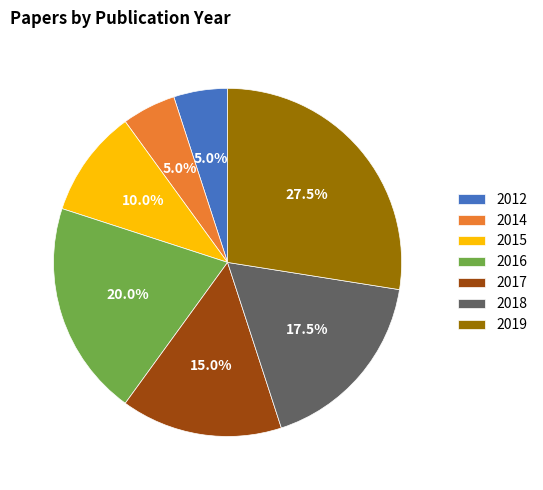

Which slice is the largest?

2019